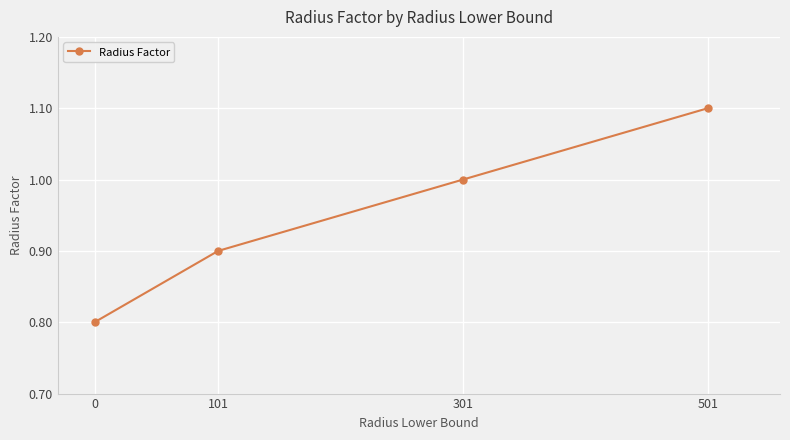

Reading left to right, what are all the values shown in this chart?

0.8	0.9	1.0	1.1